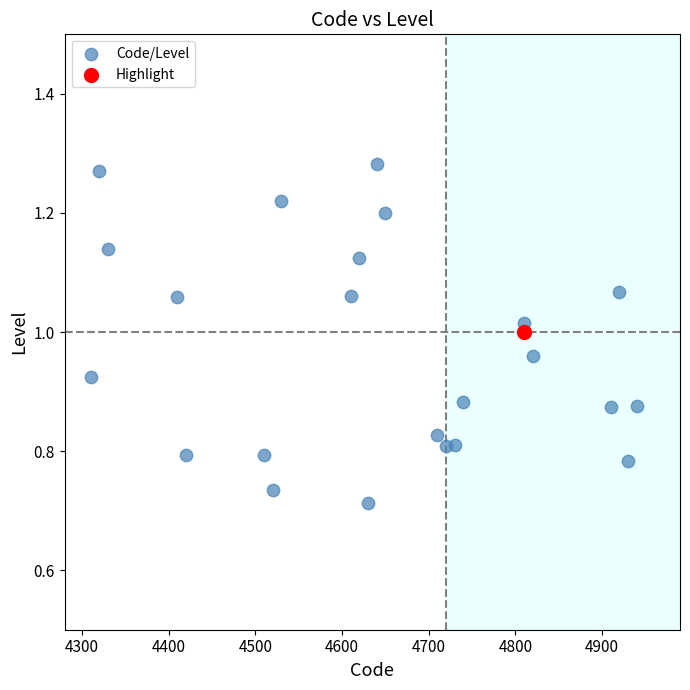

What are all the series names shown in the legend?

Code/Level, Highlight